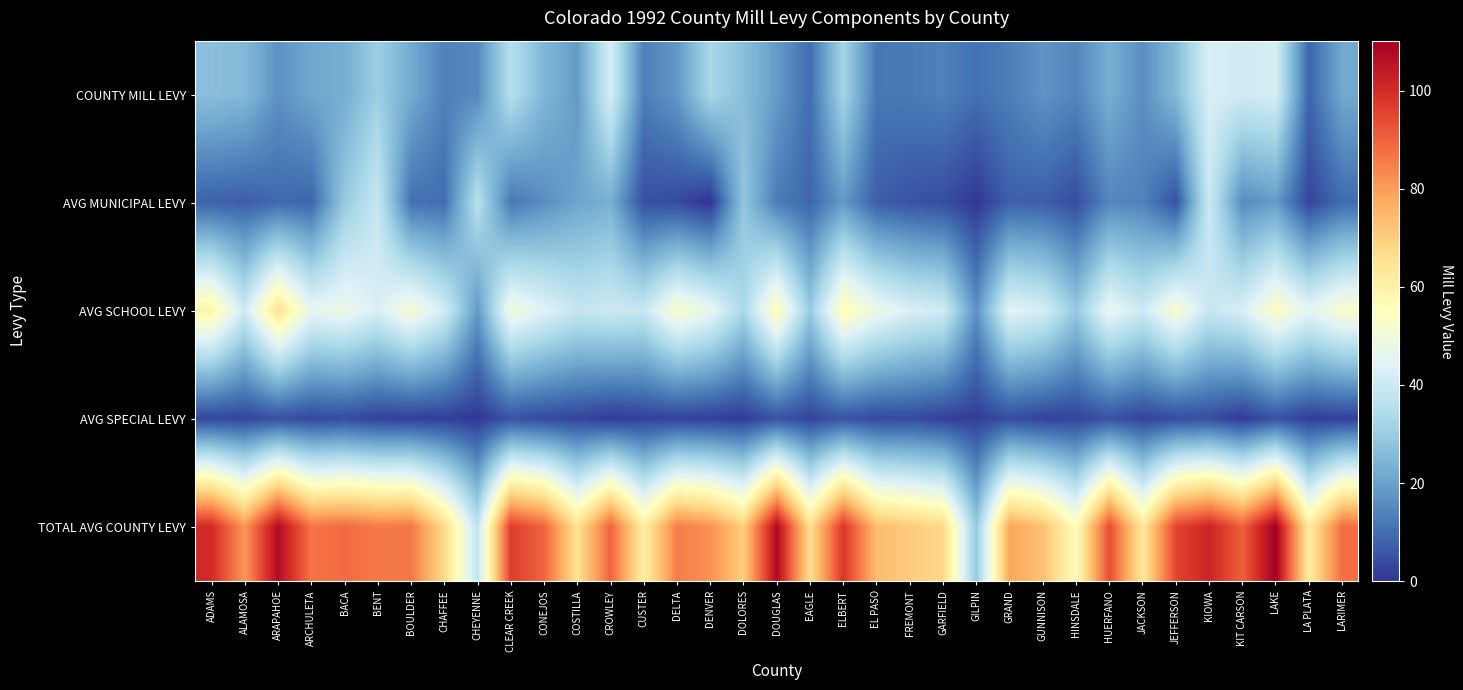

Reading left to right, what are all the values shown in this chart?

COUNTY MILL LEVY: ADAMS=26.8	ALAMOSA=25.2	ARAPAHOE=17.0	ARCHULETA=21.1	BACA=22.6	BENT=30.6	BOULDER=22.2	CHAFFEE=13.7	CHEYENNE=15.2	CLEAR CREEK=35.7	CONEJOS=24.7	COSTILLA=18.6	CROWLEY=42.1	CUSTER=13.2	DELTA=18.1	DENVER=33.1	DOLORES=26.5	DOUGLAS=18.8	EAGLE=10.0	ELBERT=32.3	EL PASO=12.0	FREMONT=12.3	GARFIELD=13.7	GILPIN=10.6	GRAND=13.2	GUNNISON=17.3	HINSDALE=14.6	HUERFANO=22.8	JACKSON=16.1	JEFFERSON=25.6	KIOWA=42.7	KIT CARSON=40.9	LAKE=42.0	LA PLATA=8.5	LARIMER=21.6
AVG MUNICIPAL LEVY: ADAMS=7.8	ALAMOSA=7.1	ARAPAHOE=9.3	ARCHULETA=8.4	BACA=29.2	BENT=39.0	BOULDER=10.7	CHAFFEE=10.0	CHEYENNE=36.2	CLEAR CREEK=11.9	CONEJOS=16.1	COSTILLA=20.6	CROWLEY=23.1	CUSTER=4.6	DELTA=3.7	DENVER=0.0	DOLORES=28.5	DOUGLAS=12.8	EAGLE=8.6	ELBERT=18.4	EL PASO=7.2	FREMONT=5.3	GARFIELD=4.2	GILPIN=0.6	GRAND=7.6	GUNNISON=7.3	HINSDALE=4.3	HUERFANO=14.8	JACKSON=13.9	JEFFERSON=4.8	KIOWA=40.0	KIT CARSON=15.6	LAKE=18.9	LA PLATA=2.9	LARIMER=9.5
AVG SCHOOL LEVY: ADAMS=59.3	ALAMOSA=40.4	ARAPAHOE=65.2	ARCHULETA=46.5	BACA=48.2	BENT=42.8	BOULDER=51.5	CHAFFEE=41.6	CHEYENNE=18.2	CLEAR CREEK=50.1	CONEJOS=44.3	COSTILLA=38.9	CROWLEY=40.3	CUSTER=39.0	DELTA=52.7	DENVER=46.9	DOLORES=33.1	DOUGLAS=56.3	EAGLE=29.5	ELBERT=57.1	EL PASO=48.3	FREMONT=42.9	GARFIELD=40.9	GILPIN=16.8	GRAND=45.1	GUNNISON=42.2	HINSDALE=29.3	HUERFANO=47.2	JACKSON=40.1	JEFFERSON=52.3	KIOWA=38.9	KIT CARSON=42.7	LAKE=54.1	LA PLATA=45.7	LARIMER=52.7
AVG SPECIAL LEVY: ADAMS=3.1	ALAMOSA=2.8	ARAPAHOE=4.7	ARCHULETA=3.5	BACA=4.0	BENT=2.1	BOULDER=1.8	CHAFFEE=1.6	CHEYENNE=0.7	CLEAR CREEK=5.2	CONEJOS=3.7	COSTILLA=2.8	CROWLEY=1.1	CUSTER=2.1	DELTA=2.2	DENVER=1.8	DOLORES=1.2	DOUGLAS=5.4	EAGLE=2.7	ELBERT=5.4	EL PASO=3.4	FREMONT=3.8	GARFIELD=2.1	GILPIN=1.5	GRAND=4.4	GUNNISON=2.4	HINSDALE=2.5	HUERFANO=5.1	JACKSON=2.5	JEFFERSON=4.1	KIOWA=4.3	KIT CARSON=0.9	LAKE=5.3	LA PLATA=1.6	LARIMER=1.9
TOTAL AVG COUNTY LEVY: ADAMS=100.3	ALAMOSA=80.9	ARAPAHOE=107.3	ARCHULETA=86.8	BACA=88.4	BENT=85.7	BOULDER=86.3	CHAFFEE=67.0	CHEYENNE=37.8	CLEAR CREEK=96.7	CONEJOS=89.5	COSTILLA=65.1	CROWLEY=89.9	CUSTER=61.0	DELTA=85.3	DENVER=81.9	DOLORES=70.0	DOUGLAS=107.9	EAGLE=65.8	ELBERT=98.1	EL PASO=73.7	FREMONT=70.6	GARFIELD=67.5	GILPIN=29.2	GRAND=78.5	GUNNISON=72.9	HINSDALE=55.8	HUERFANO=94.0	JACKSON=63.1	JEFFERSON=95.2	KIOWA=101.7	KIT CARSON=90.4	LAKE=110.2	LA PLATA=61.8	LARIMER=88.0